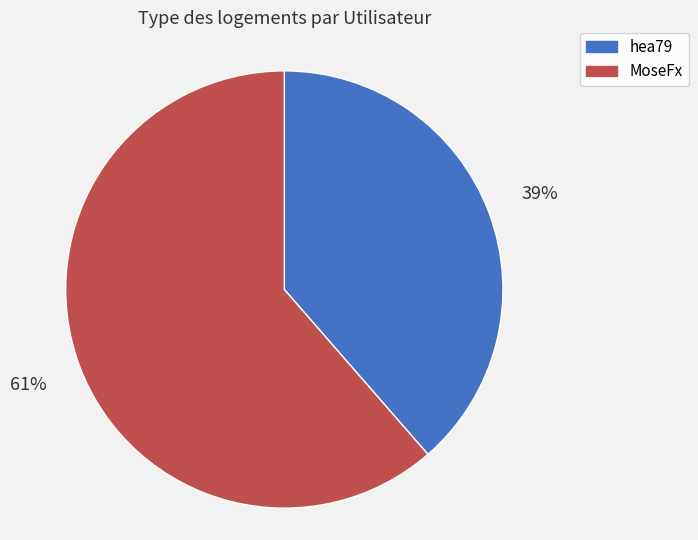

Between hea79 and MoseFx, which is larger?

MoseFx